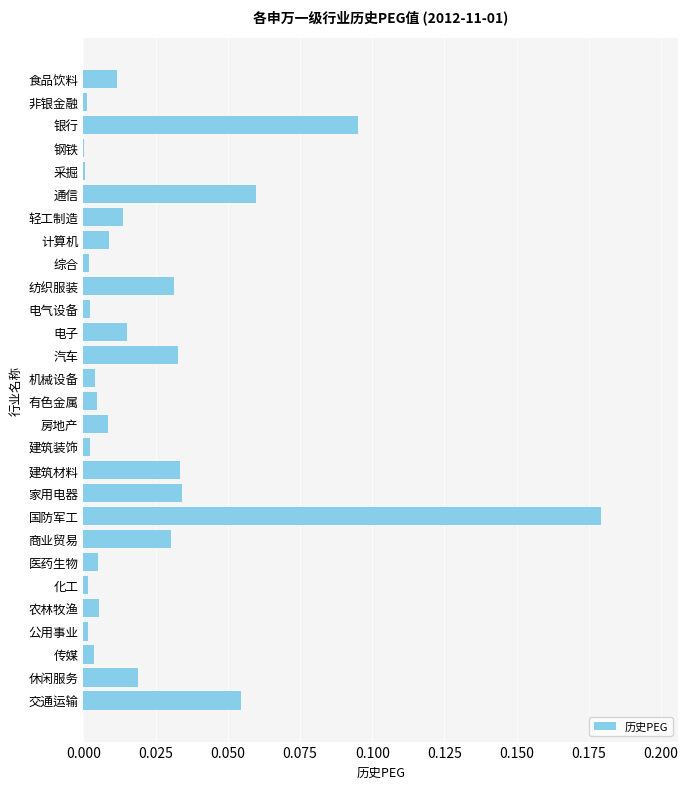

The value at 化工 is 0.0. True or false?

True